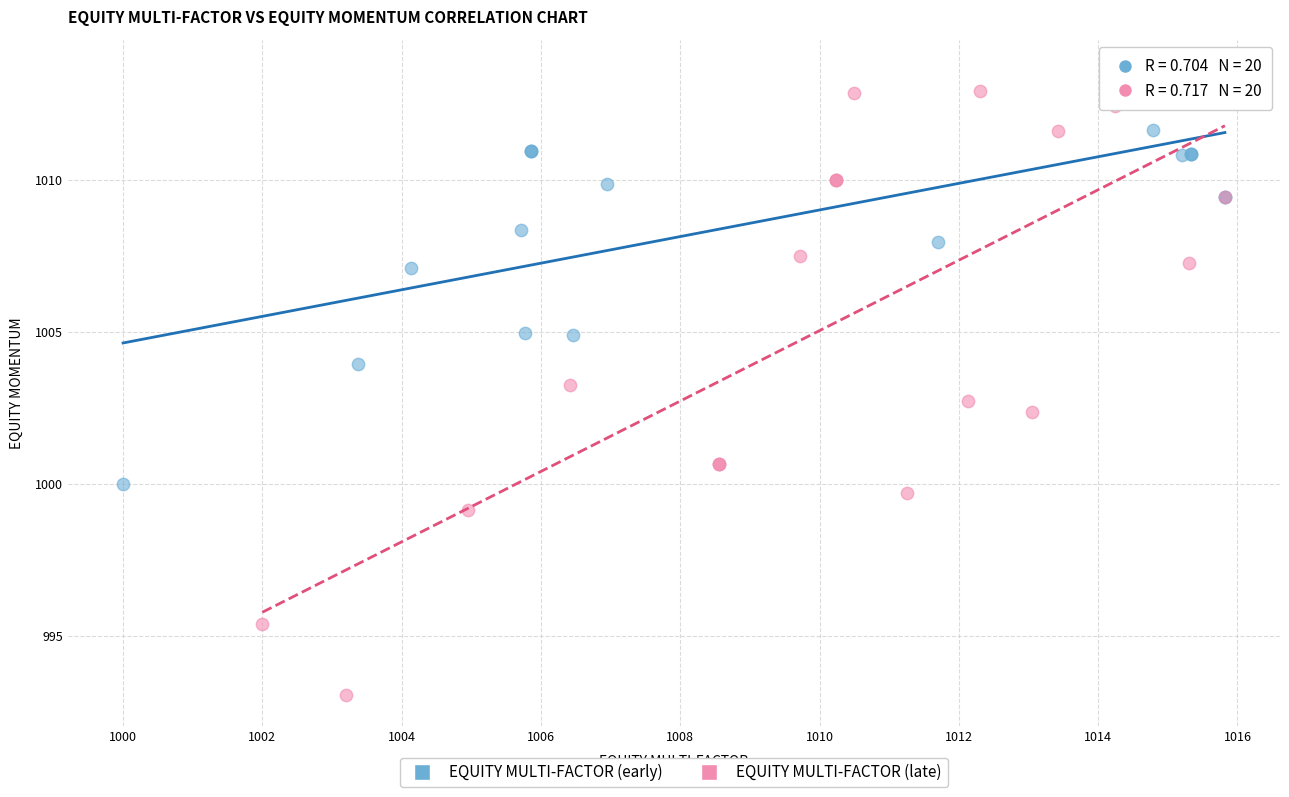

Which series has the largest Y range (max minus min)?

EQUITY MULTI-FACTOR (late)